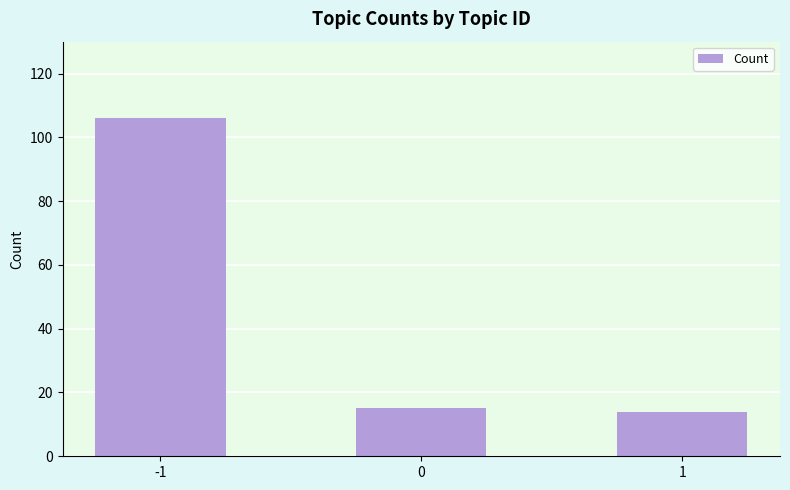

How many distinct data groups are displayed?

1